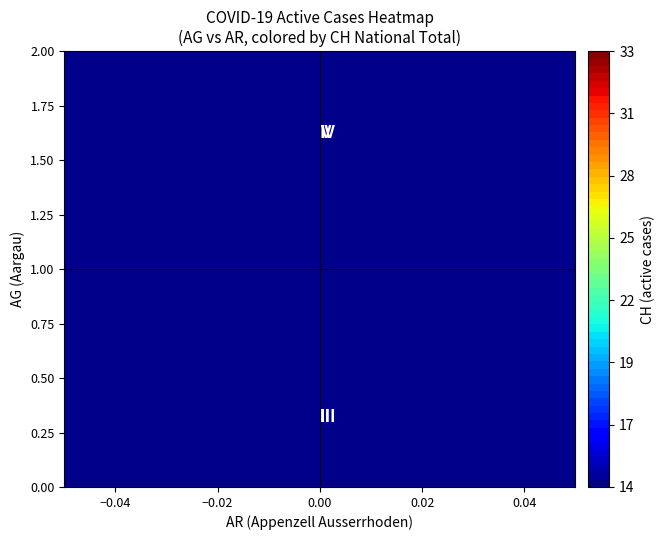

Is it true that the value at 18 is 21?

False